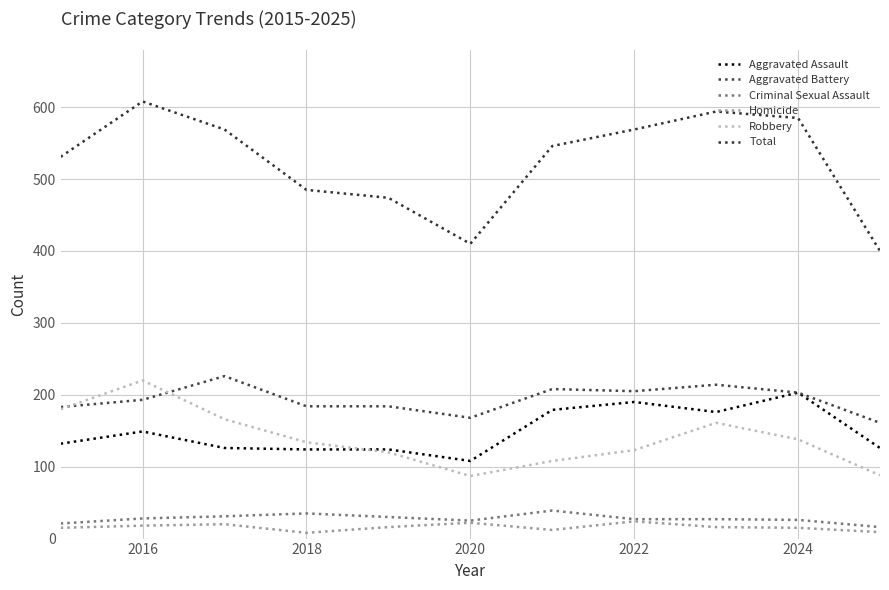

Is this an area chart (filled region under the line)?

No